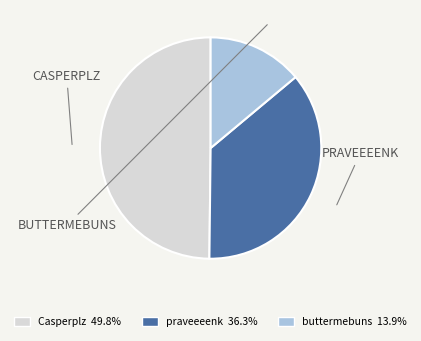

Does Casperplz 49.8% represent more than half of the total?

No